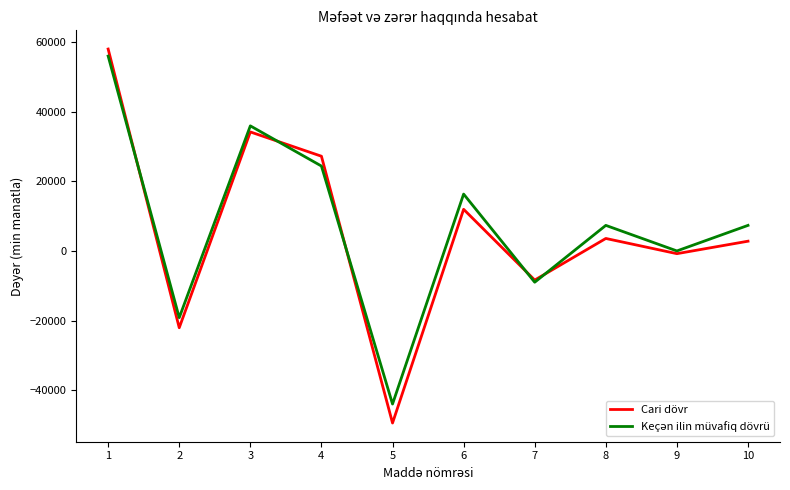

Between 4 and 5, which series saw the biggest shift?

Cari dövr